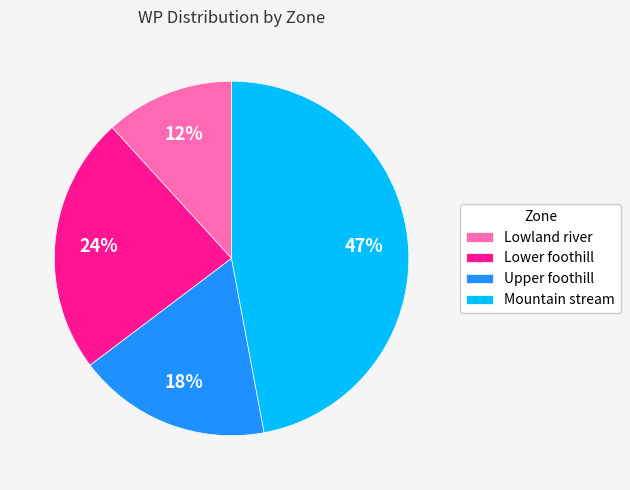

How many slices are in this pie chart?

4